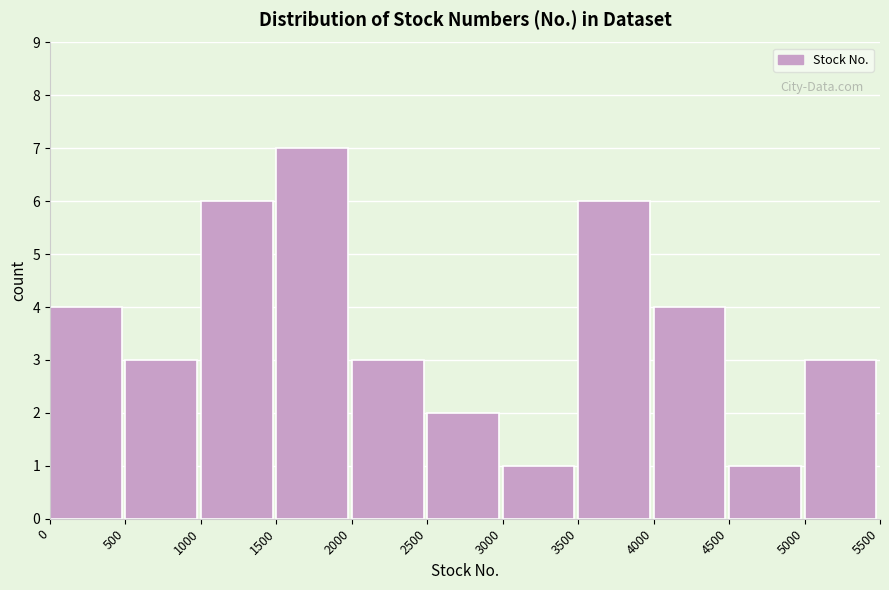

Reading left to right, list every bar in this chart as the range it spans on the x-axis followed by its height. The values are not printed on the chart, so give them approximately, as read against the axis.

0 to 500: 4
500 to 1000: 3
1000 to 1500: 6
1500 to 2000: 7
2000 to 2500: 3
2500 to 3000: 2
3000 to 3500: 1
3500 to 4000: 6
4000 to 4500: 4
4500 to 5000: 1
5000 to 5500: 3